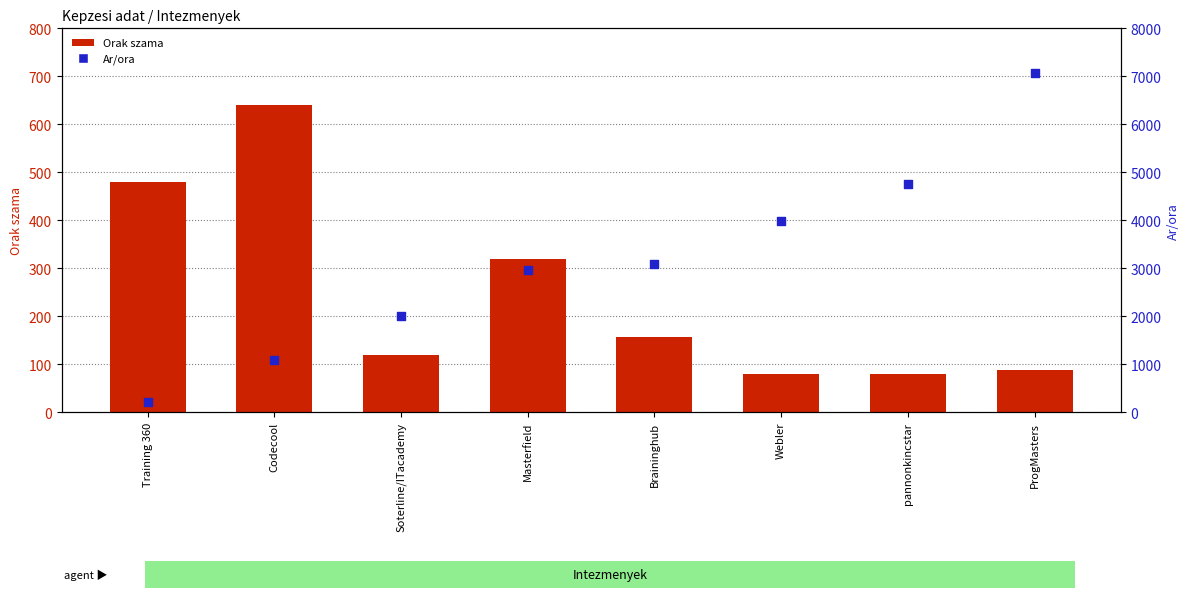

At which category is the sum across all series the highest?

ProgMasters